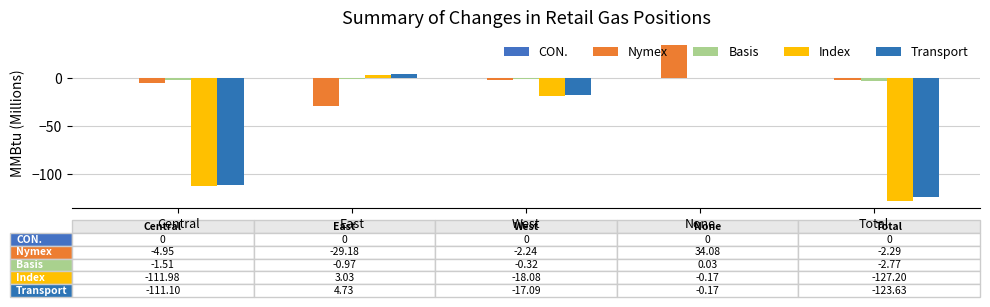

What is the average value of the Nymex series?

-0.9